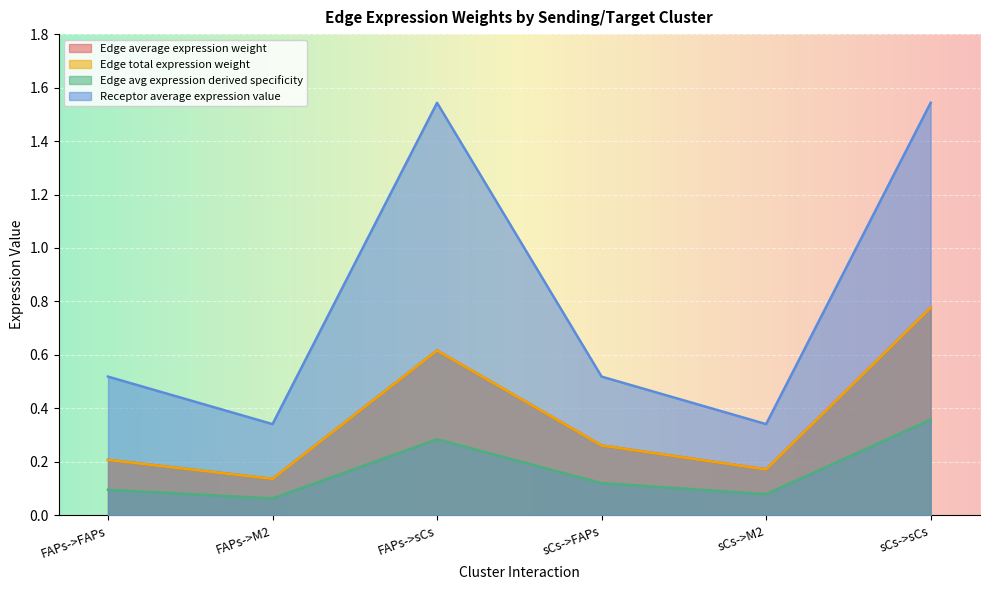

What is the sum of all Edge total expression weight values?

2.2